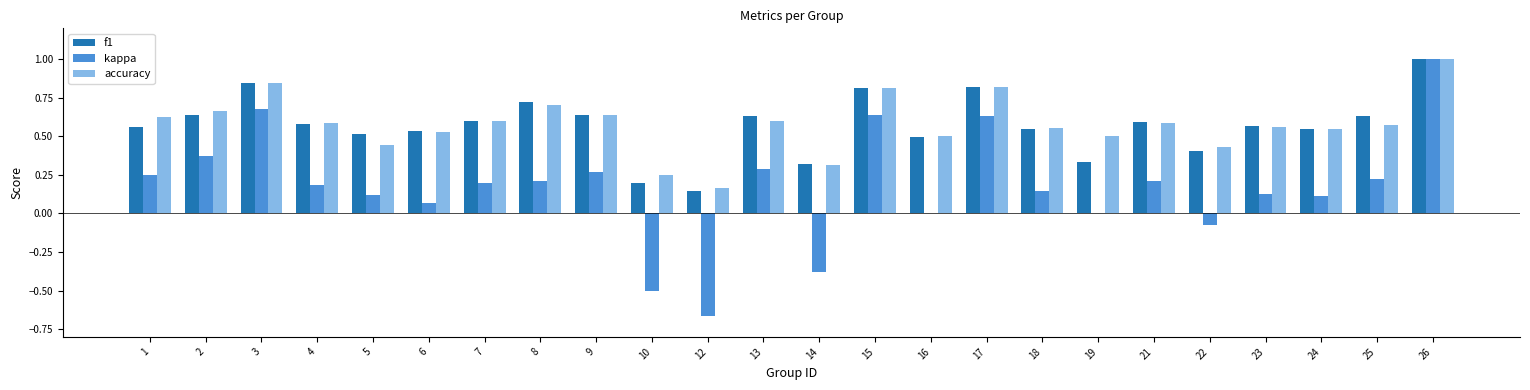

What is the total value across all series at 21?

1.4